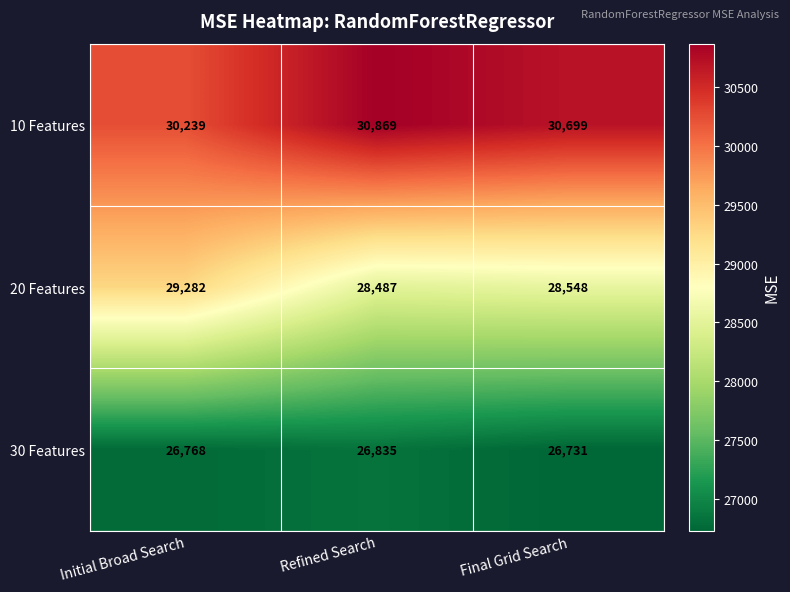

What is the lowest value of the 30 Features series?

26731